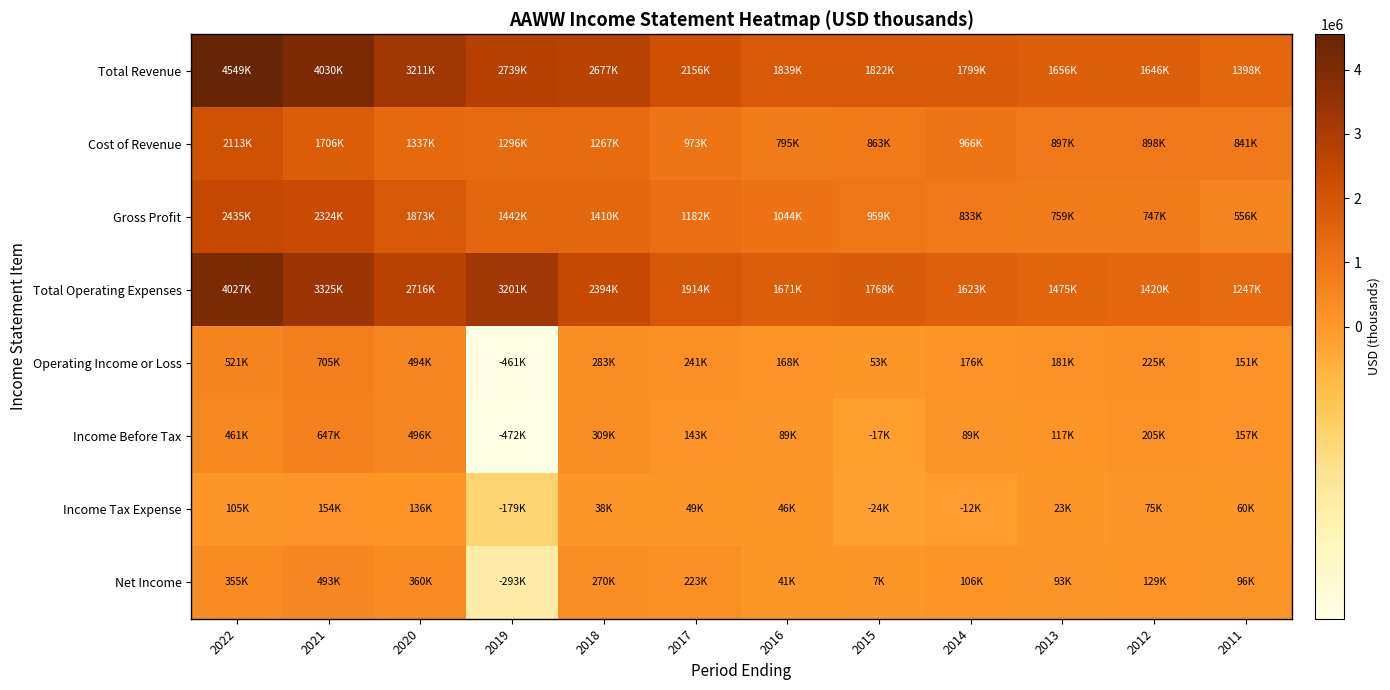

At how many categories does at least one series exceed 3303224?

2